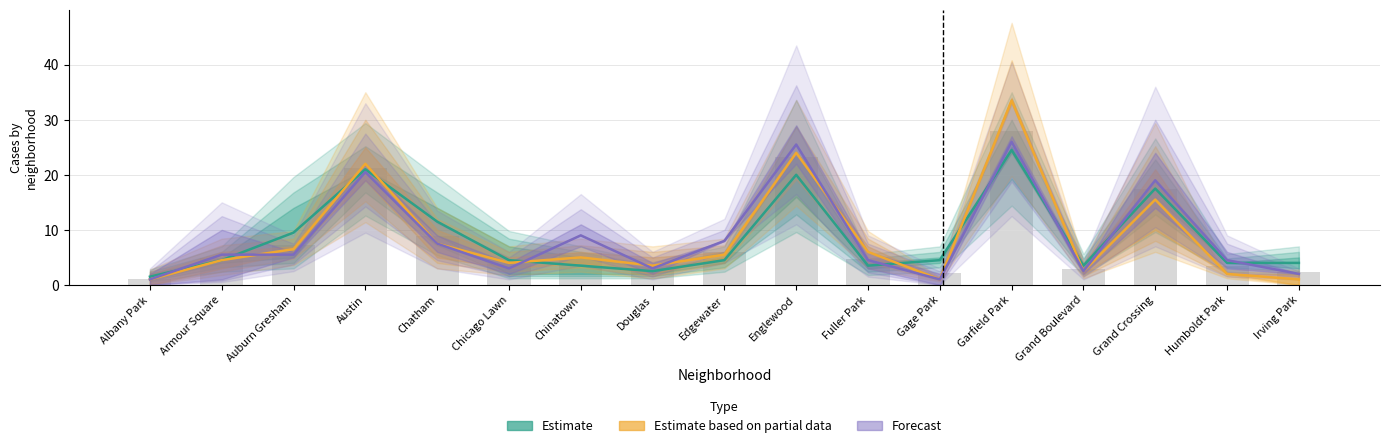

Rank the categories by Forecast value from highest to lowest.

Garfield Park, Englewood, Austin, Grand Crossing, Chinatown, Edgewater, Chatham, Armour Square, Auburn Gresham, Fuller Park, Humboldt Park, Chicago Lawn, Douglas, Grand Boulevard, Irving Park, Albany Park, Gage Park